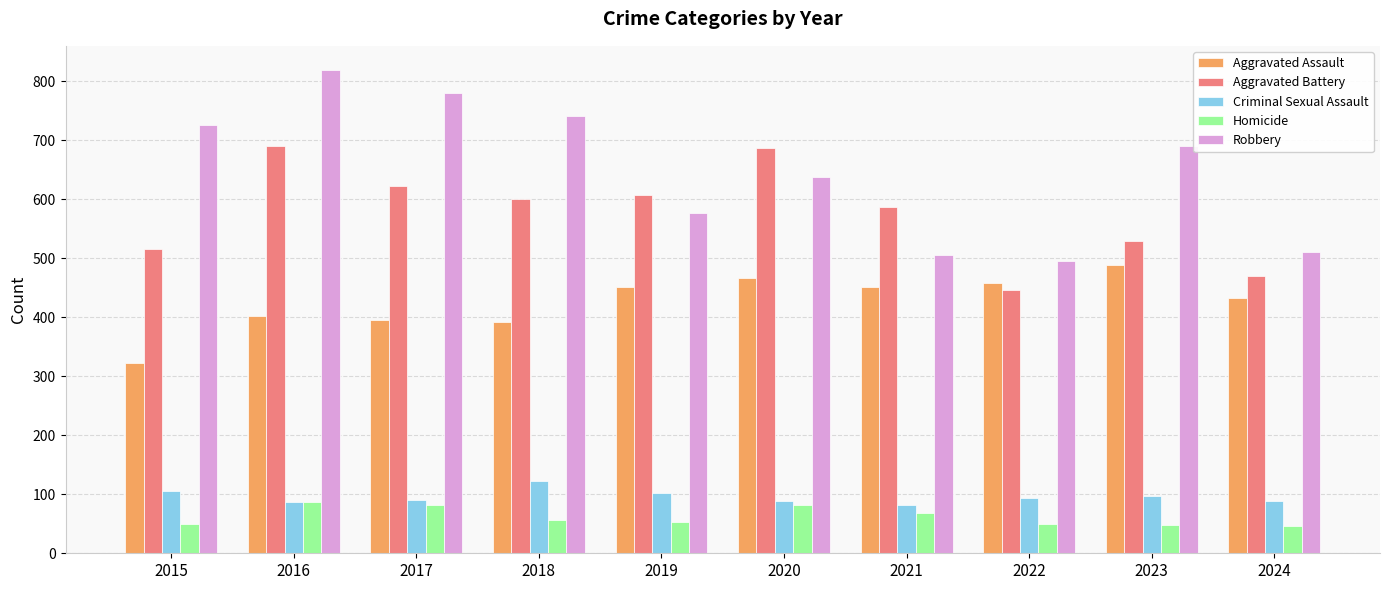

The Homicide series shows 53 at 2019. True or false?

True